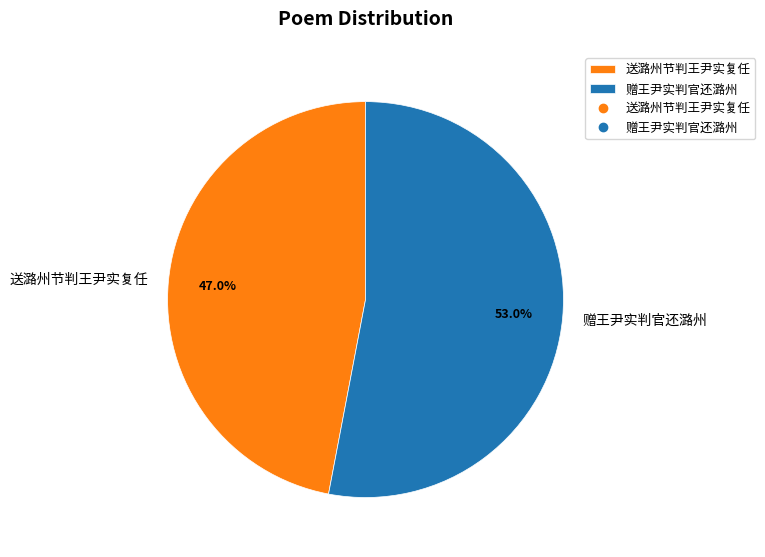

How many segments does this pie chart have?

2